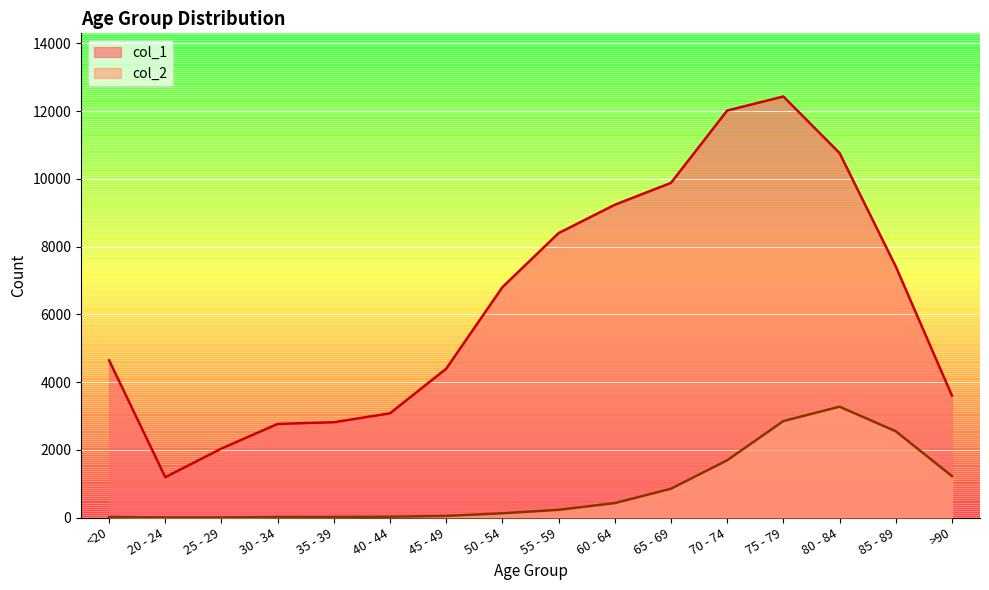

Which series has the largest range (max minus min)?

col_1